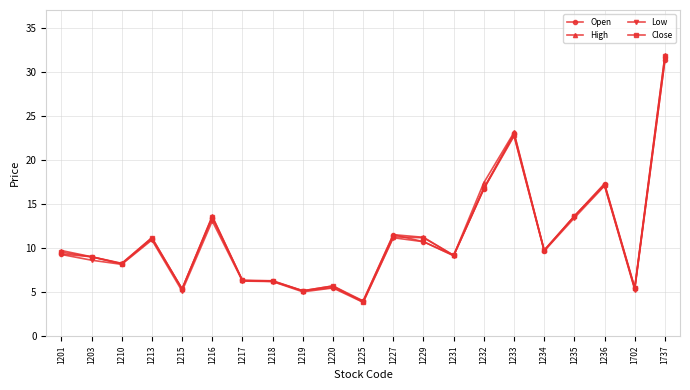

The Close series shows 13.6 at 1216. True or false?

True